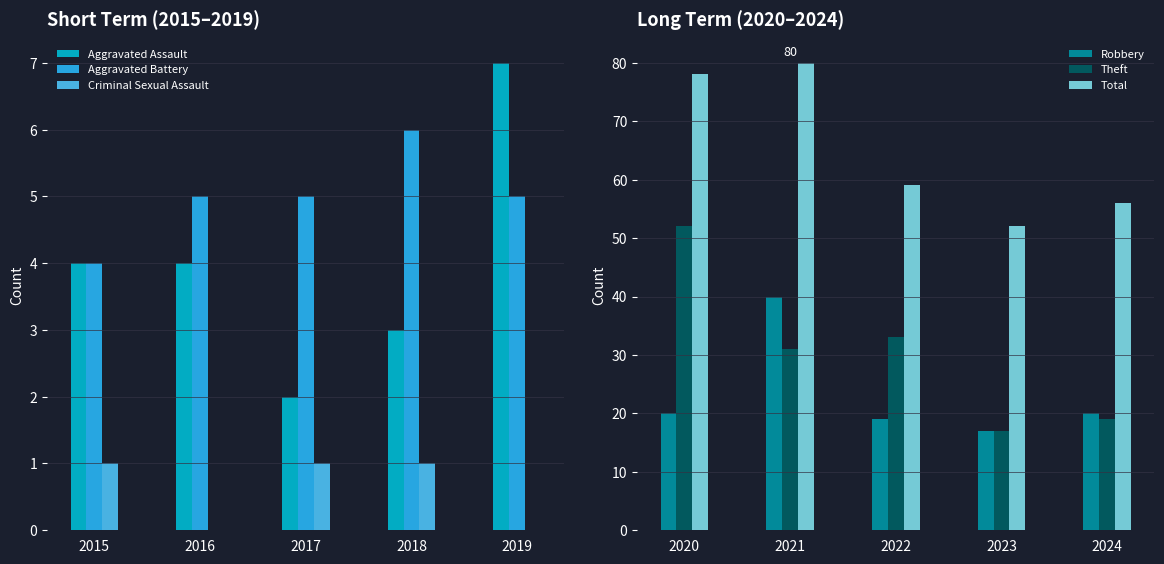

The Aggravated Battery series shows 5 at 2019. True or false?

True